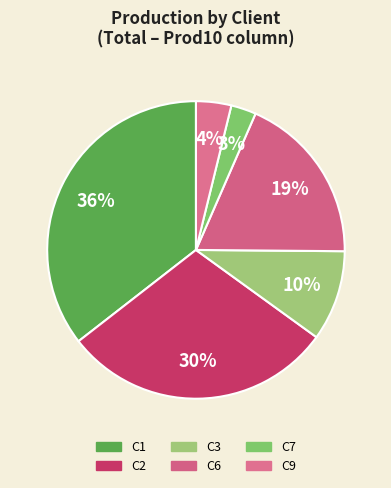

How many segments does this pie chart have?

6